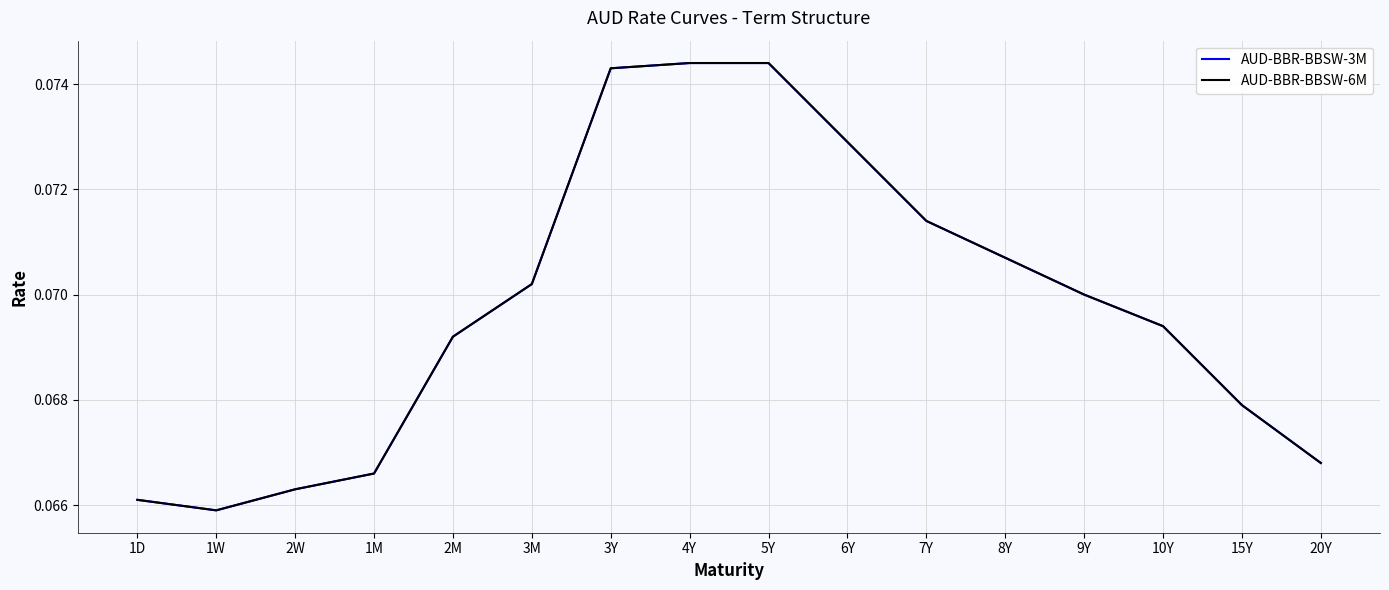

Reading right to left, what are all the values shown in this chart?

AUD-BBR-BBSW-3M: 20Y=0.1	15Y=0.1	10Y=0.1	9Y=0.1	8Y=0.1	7Y=0.1	6Y=0.1	5Y=0.1	4Y=0.1	3Y=0.1	3M=0.1	2M=0.1	1M=0.1	2W=0.1	1W=0.1	1D=0.1
AUD-BBR-BBSW-6M: 20Y=0.1	15Y=0.1	10Y=0.1	9Y=0.1	8Y=0.1	7Y=0.1	6Y=0.1	5Y=0.1	4Y=0.1	3Y=0.1	3M=0.1	2M=0.1	1M=0.1	2W=0.1	1W=0.1	1D=0.1